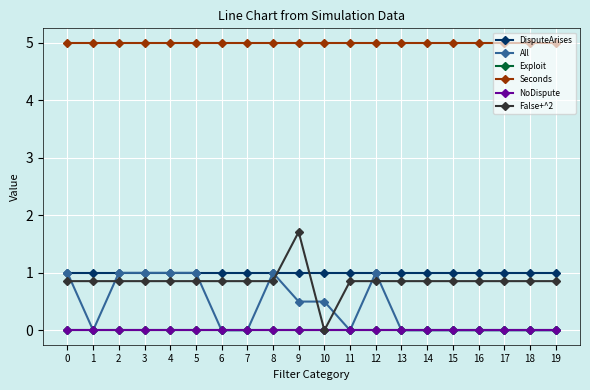

Does the chart have visible grid lines?

Yes